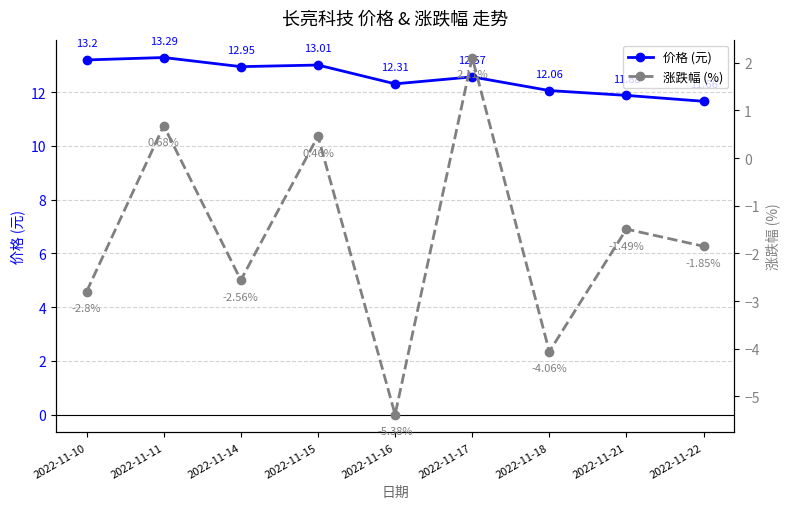

Reading left to right, list all the values displayed in this chart.

价格 (元): 2022-11-10=13.2	2022-11-11=13.3	2022-11-14=12.9	2022-11-15=13.0	2022-11-16=12.3	2022-11-17=12.6	2022-11-18=12.1	2022-11-21=11.9	2022-11-22=11.7
涨跌幅 (%): 2022-11-10=-2.8	2022-11-11=0.7	2022-11-14=-2.6	2022-11-15=0.5	2022-11-16=-5.4	2022-11-17=2.1	2022-11-18=-4.1	2022-11-21=-1.5	2022-11-22=-1.9